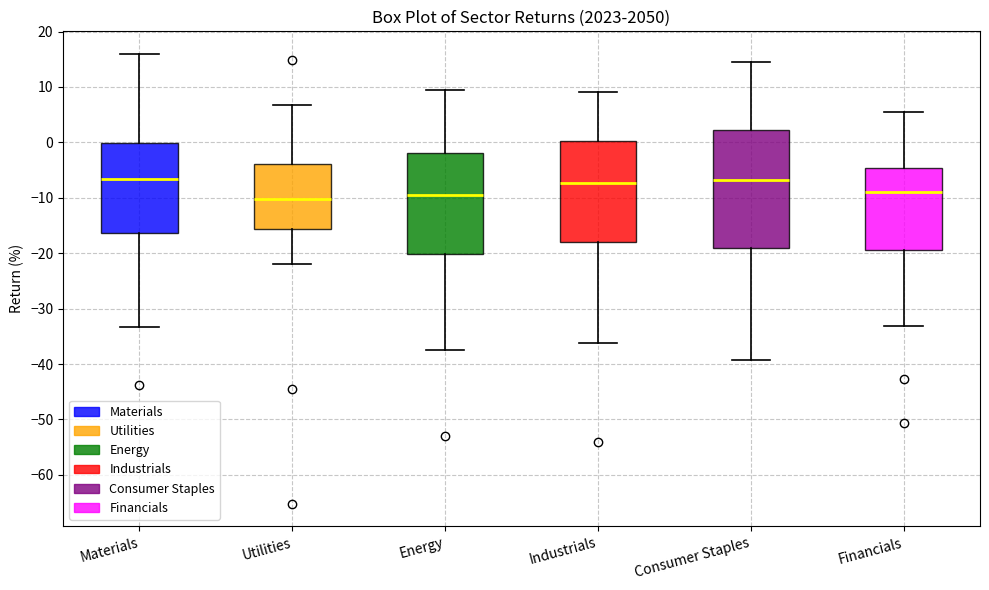

Reading left to right, transcribe this box plot: for each box, give where its median line is, the range the box spans, and where its two whiskers end, as read against the y-axis. The values are not printed on the chart, so give them approximately, as read against the axis.

Materials: median -7, box -16 to 0, whiskers -33 to 16
Utilities: median -10, box -16 to -4, whiskers -22 to 7
Energy: median -9, box -20 to -2, whiskers -38 to 9
Industrials: median -7, box -18 to 0, whiskers -36 to 9
Consumer Staples: median -7, box -19 to 2, whiskers -39 to 15
Financials: median -9, box -19 to -5, whiskers -33 to 6